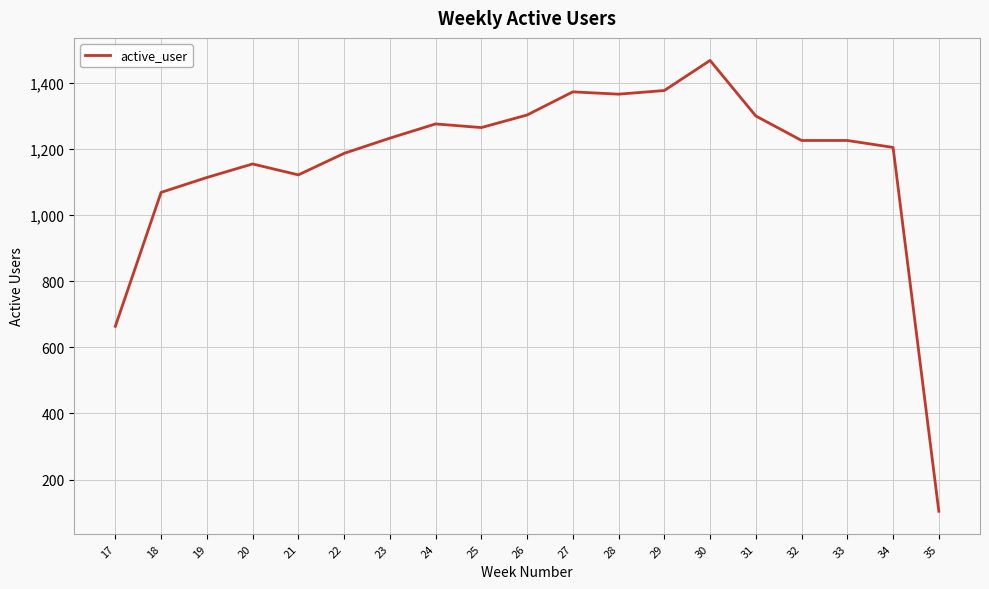

At which label does the data first exceed 1225?

23